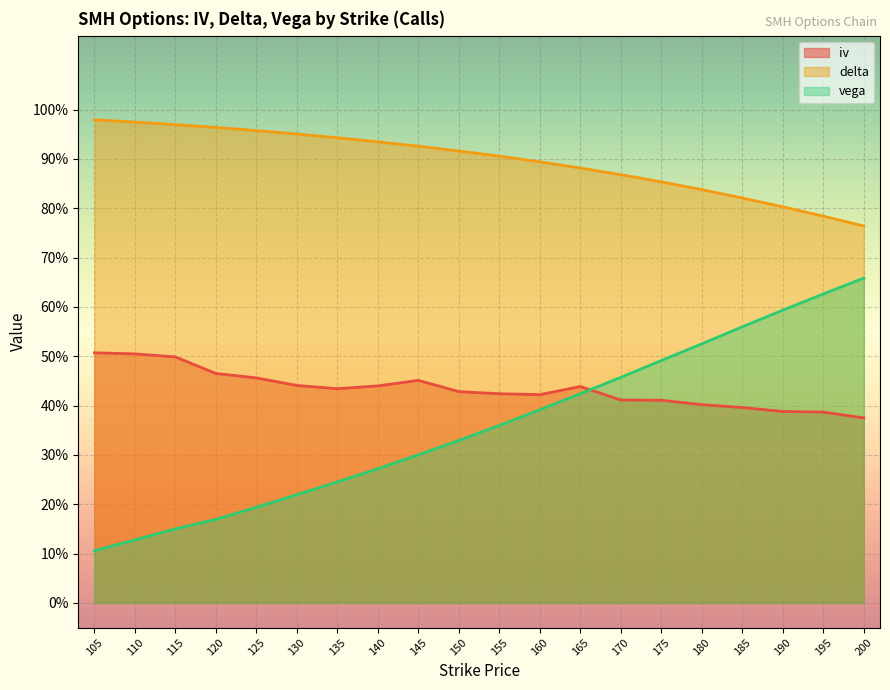

What is the sum of all vega values?

7.2